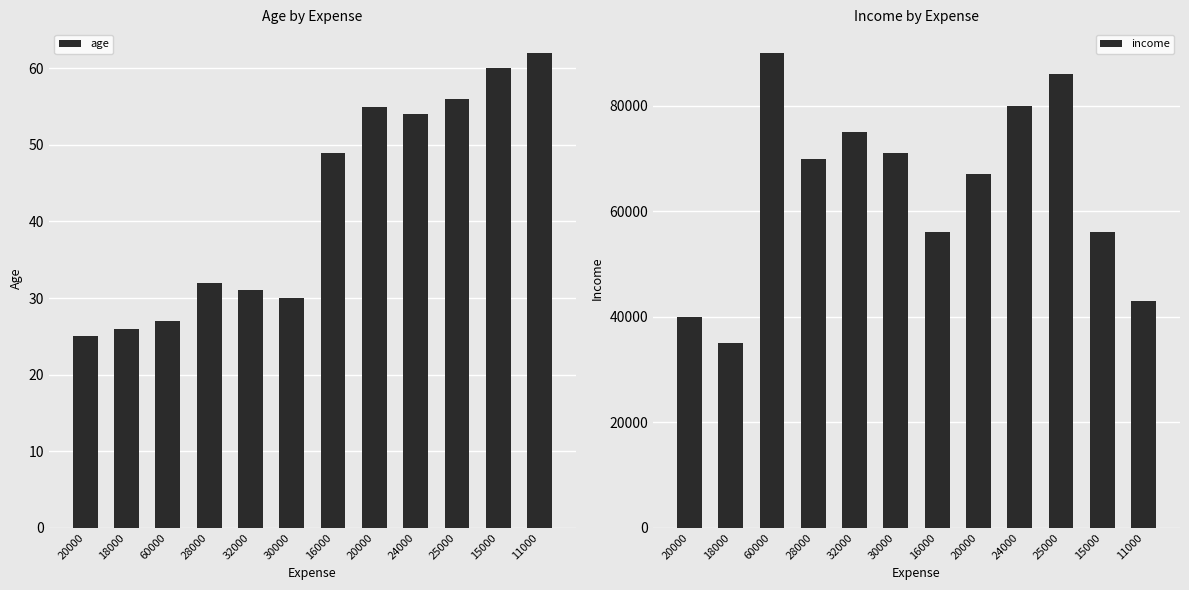

What are all the series names shown in the legend?

age, income